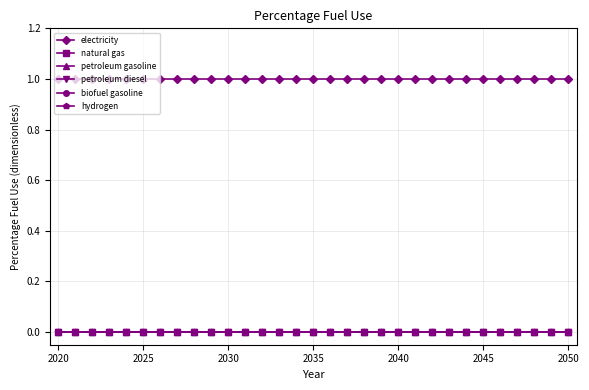

At how many categories does at least one series exceed 0?

31